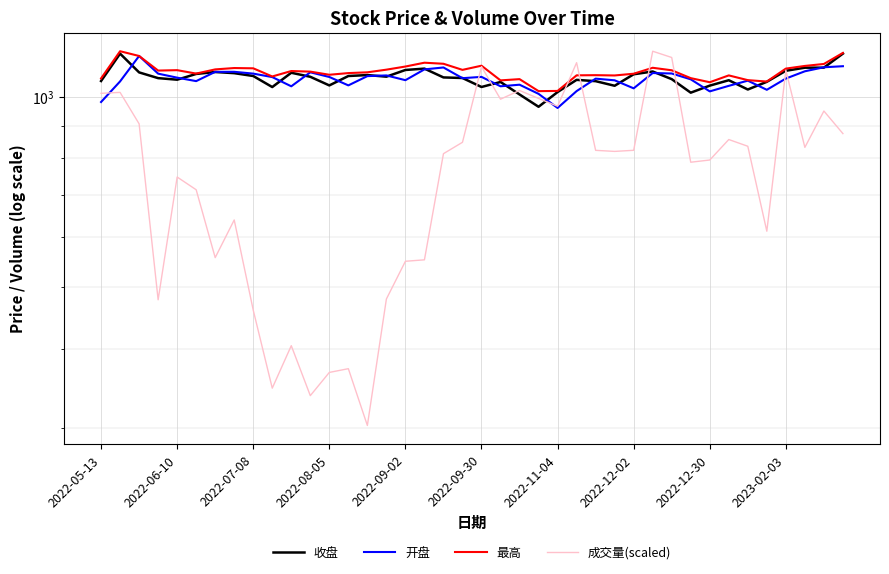

Reading left to right, extract all data points from this chart.

收盘: 1059.6	1170.5	1093.3	1070.7	1064.6	1087.2	1094.8	1090.3	1079.1	1036.5	1091.9	1076.0	1042.7	1079.0	1082.8	1076.4	1103.0	1108.5	1073.5	1071.2	1036.8	1055.9	1009.0	964.8	1017.8	1064.0	1059.0	1041.4	1085.8	1096.9	1066.8	1015.6	1041.9	1062.6	1027.3	1056.5	1099.8	1112.2	1112.4	1170.6
开盘: 981.6	1058.1	1160.6	1088.3	1072.5	1059.2	1095.5	1095.7	1088.5	1074.8	1039.4	1093.8	1075.2	1042.8	1078.6	1081.3	1062.8	1105.3	1113.0	1070.5	1075.6	1039.4	1045.5	1011.2	960.6	1021.4	1068.7	1062.3	1031.7	1090.8	1088.9	1066.1	1020.4	1041.1	1060.9	1026.3	1069.1	1097.7	1113.9	1118.2
最高: 1069.7	1180.8	1160.6	1100.6	1102.2	1088.6	1105.3	1110.8	1109.7	1077.2	1098.8	1096.4	1084.0	1090.6	1093.6	1104.2	1116.9	1132.5	1128.2	1103.5	1120.3	1062.0	1066.8	1021.3	1022.0	1081.7	1082.3	1081.2	1088.0	1111.8	1101.8	1070.7	1054.9	1081.4	1062.9	1057.5	1108.5	1119.3	1127.4	1173.6
成交量(scaled): 1013.2	1016.6	906.8	478.1	747.2	713.4	557.3	639.2	460.4	346.6	404.6	337.3	367.1	372.1	302.6	479.4	550.0	552.9	813.4	847.9	1116.4	991.8	1023.7	994.5	966.7	1132.7	823.4	820.2	823.5	1180.8	1154.2	788.6	794.9	856.4	835.7	613.5	1102.2	832.3	950.0	875.1